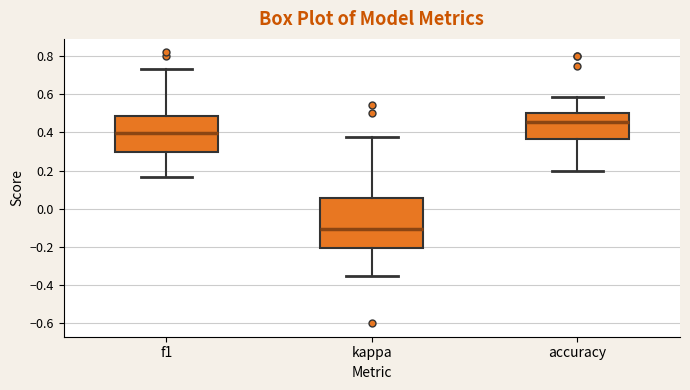

Which box's median line is the lowest?

kappa